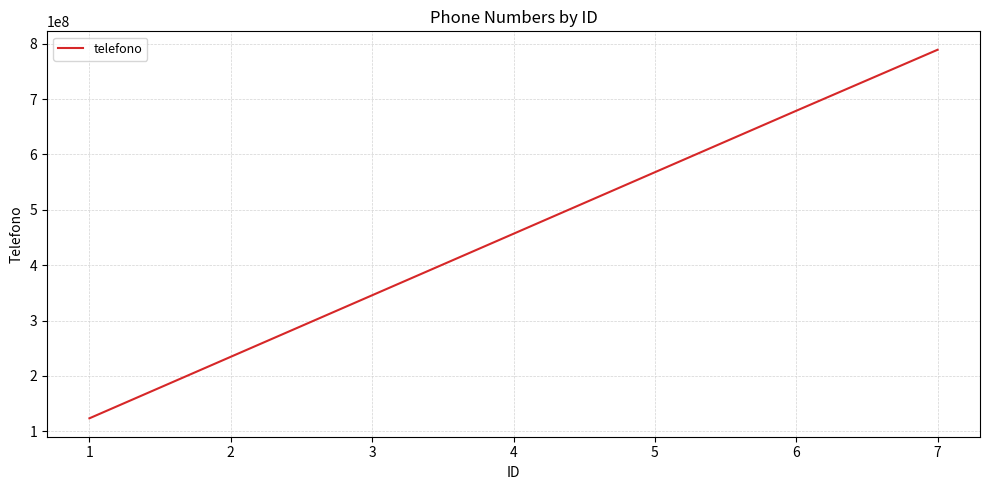

Approximately how many times larger is the value at 1 compared to 6?

0.2